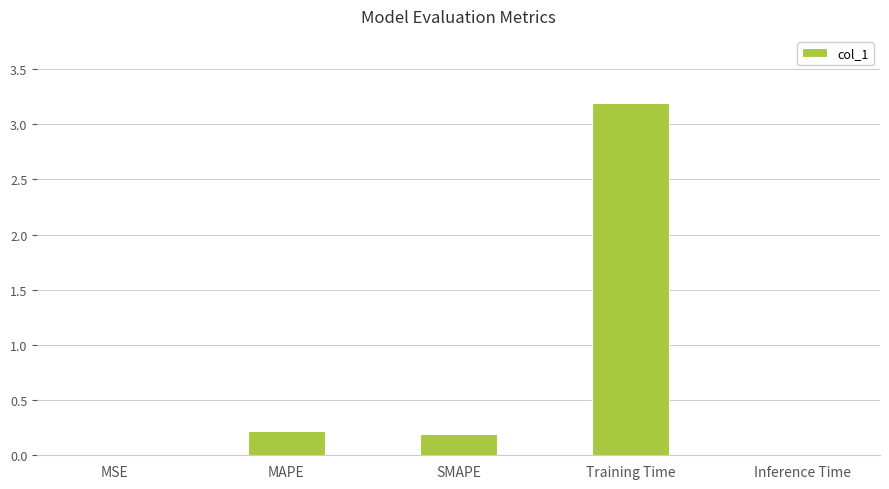

What value does the data have at MAPE?

0.2